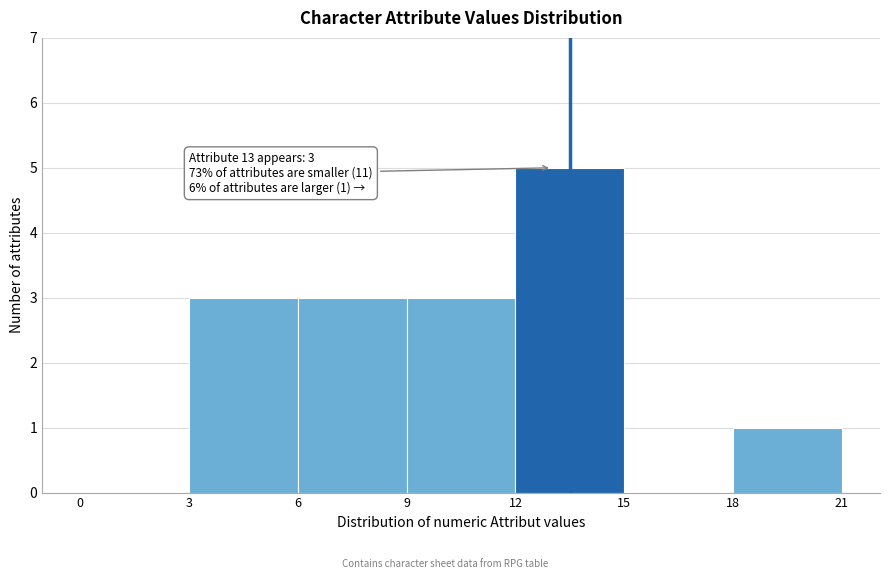

Over which range of the x-axis is the bar tallest?

12 to 15